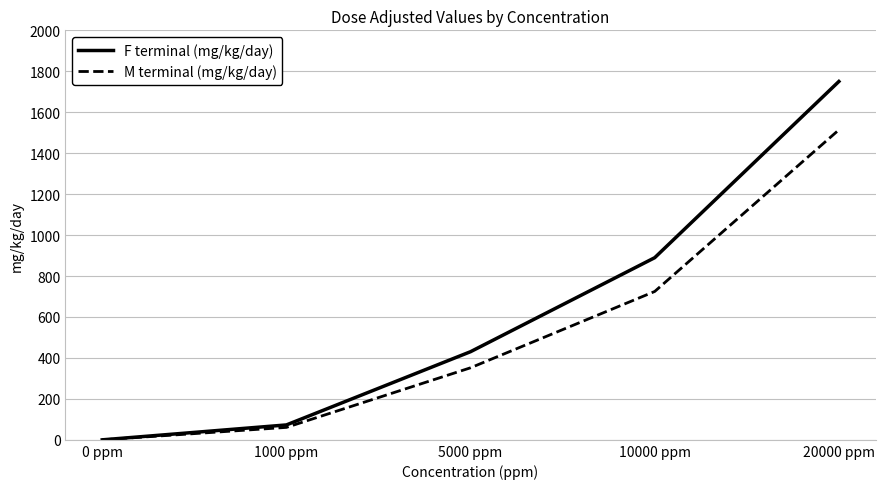

Is it true that F terminal (mg/kg/day) equals 72.8 at 1000 ppm?

True